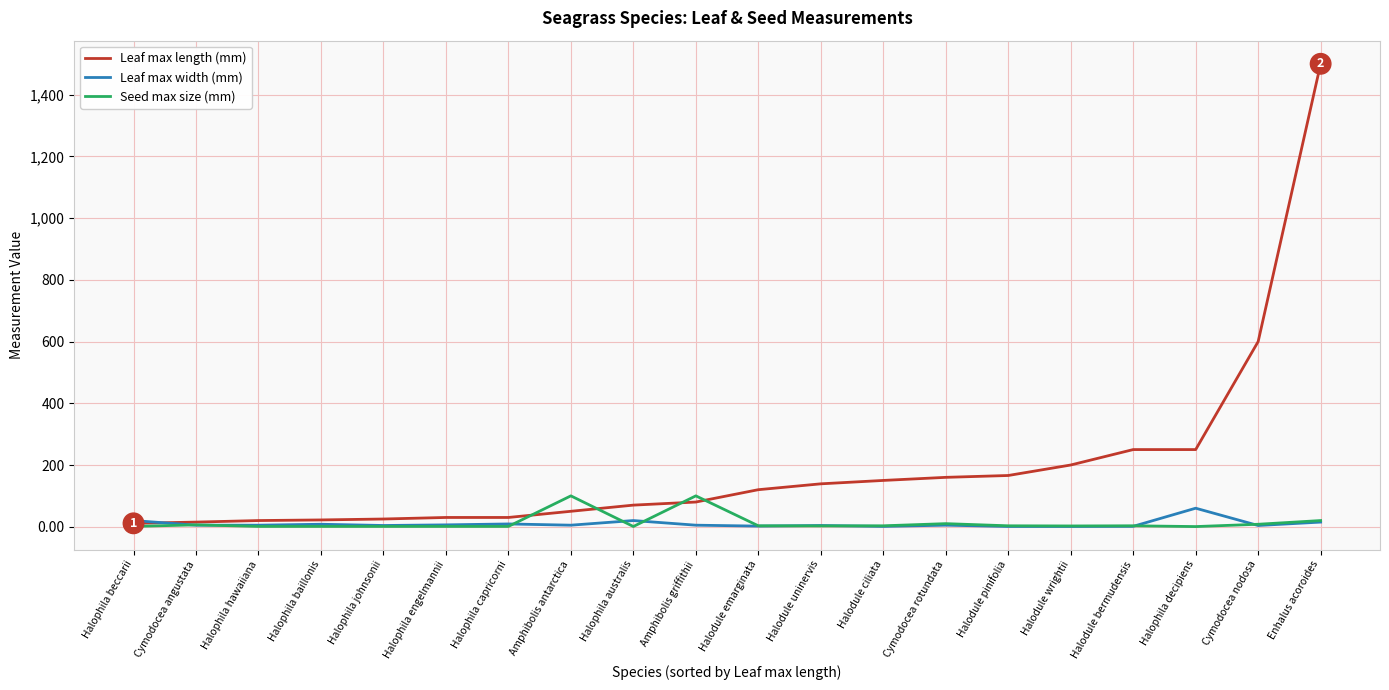

What are all the series names shown in the legend?

Leaf max length (mm), Leaf max width (mm), Seed max size (mm)